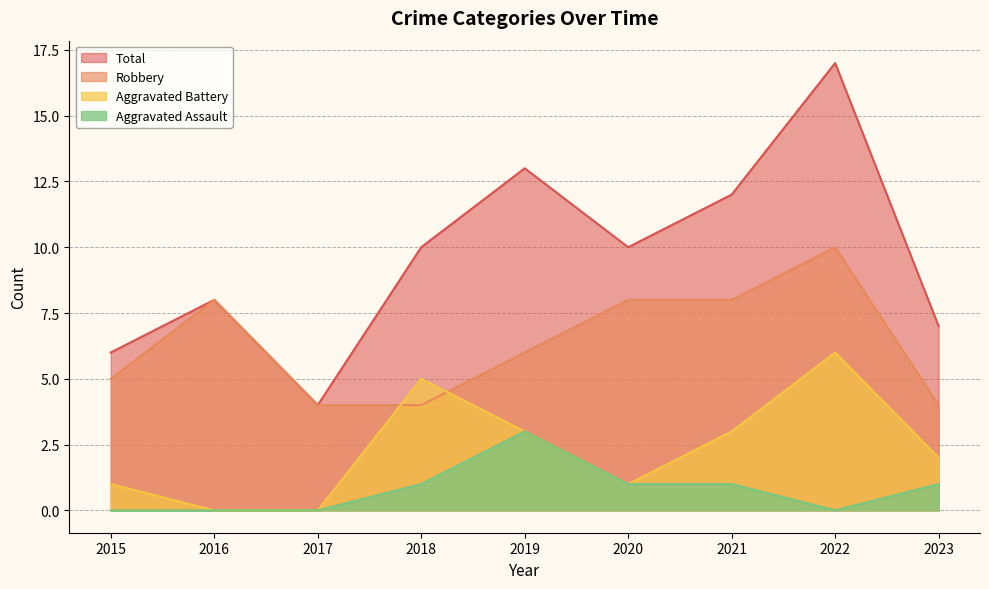

List the labels in order of Robbery value, smallest first.

2017, 2018, 2023, 2015, 2019, 2016, 2020, 2021, 2022